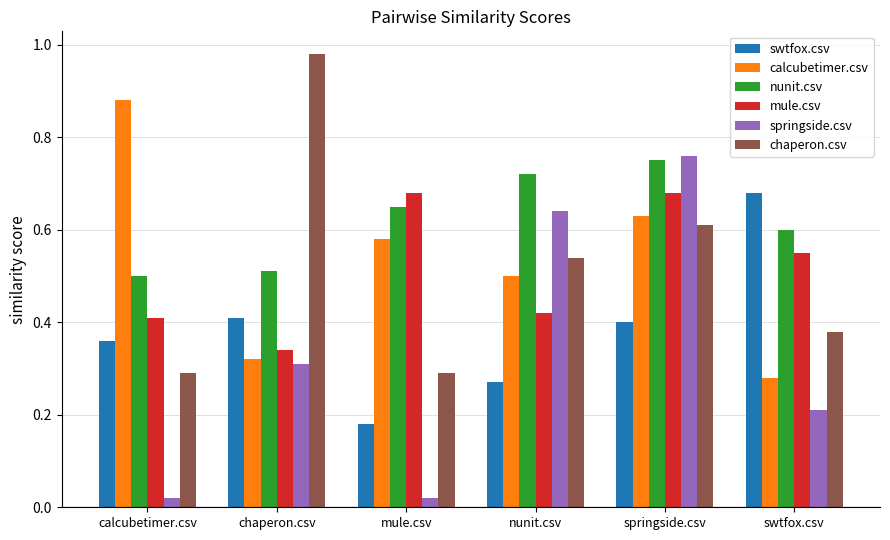

What is the sum of all springside.csv values?

2.0